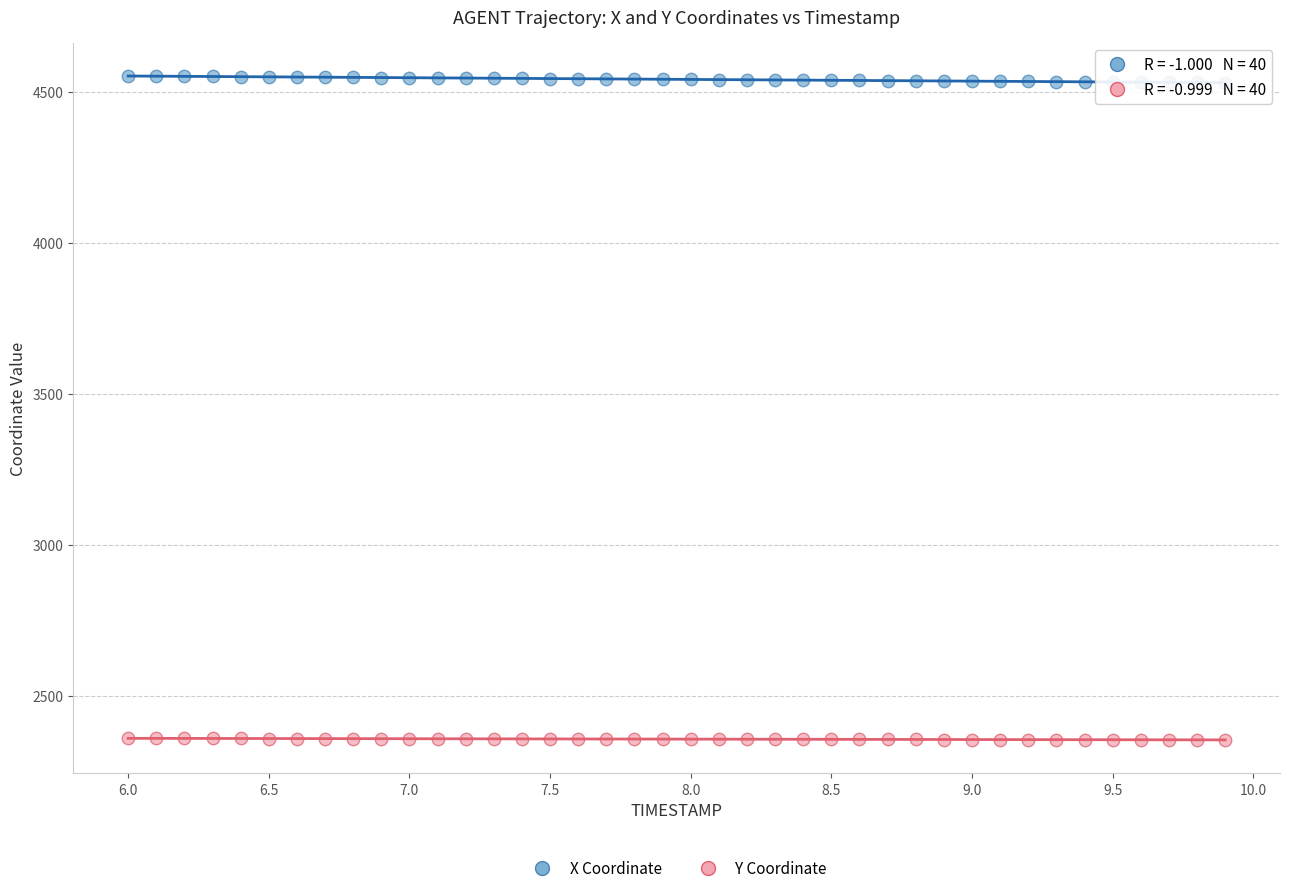

Which series reaches the maximum Y coordinate?

X Coordinate